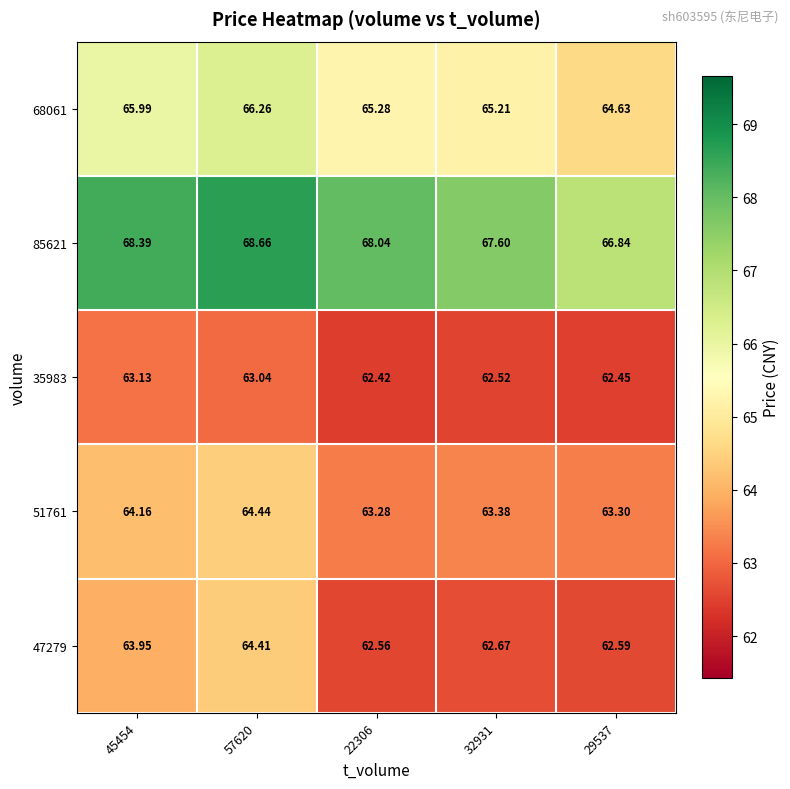

Is the value of 85621 at 45454 greater than the value of 51761 at 57620?

Yes